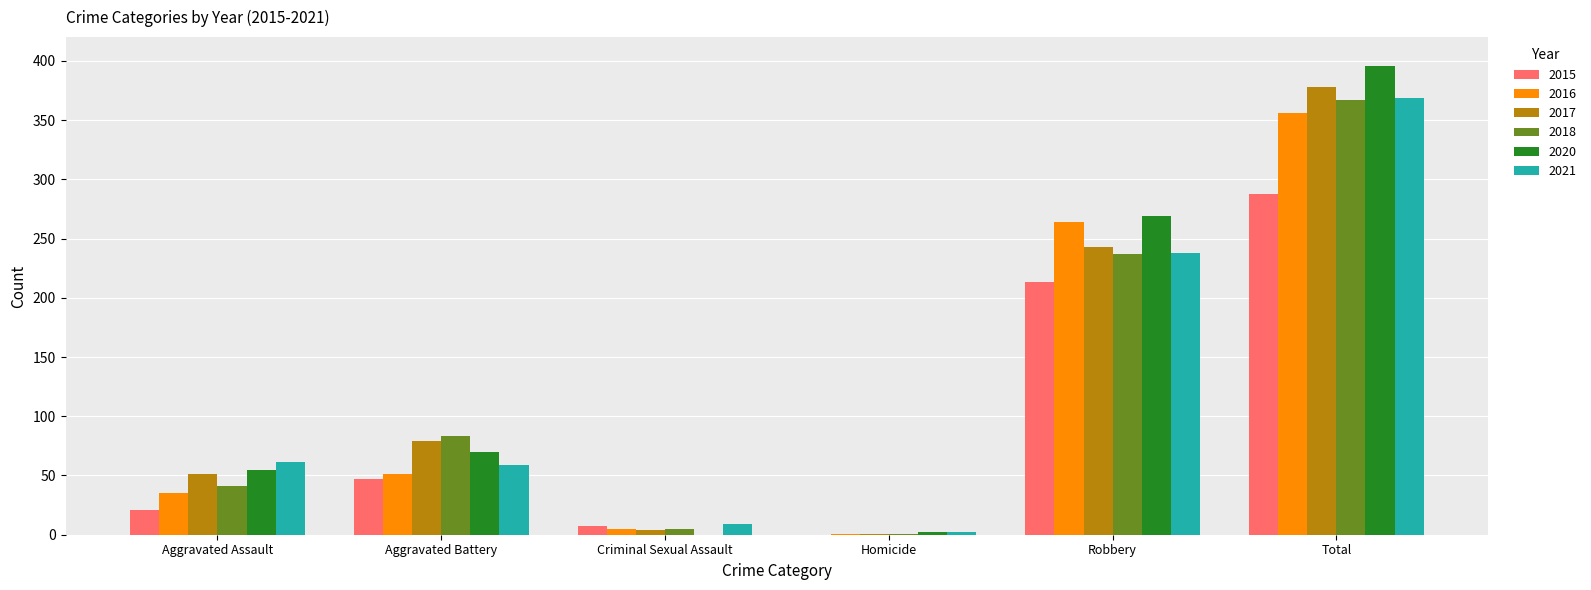

At which category is the sum across all series the highest?

Total